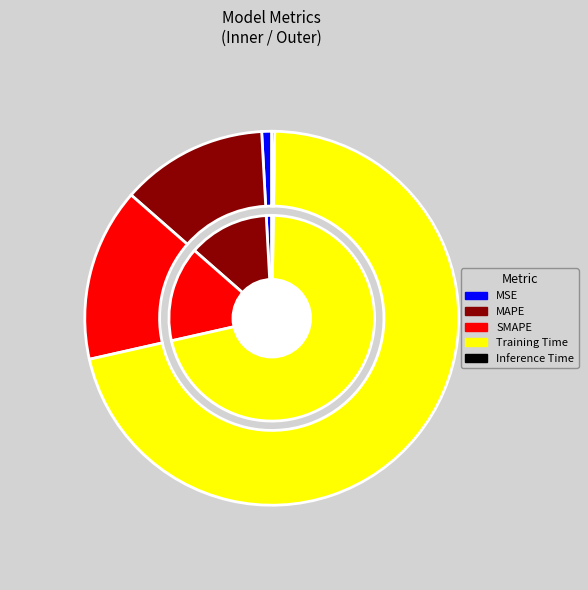

How many slices are in this pie chart?

5